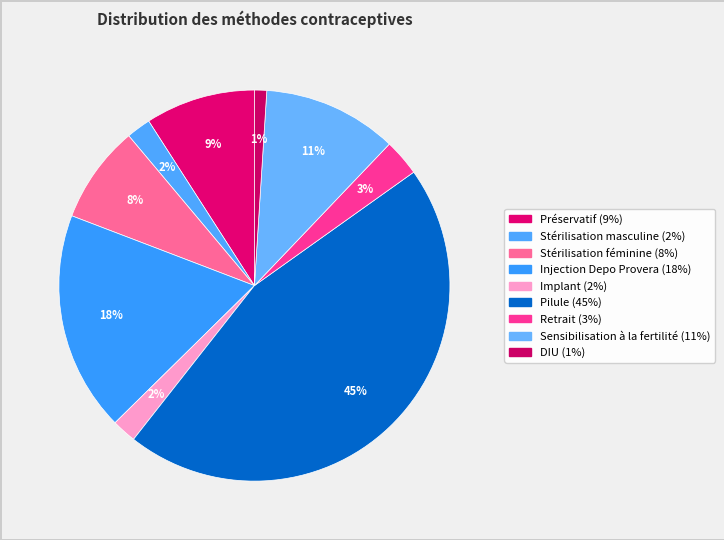

Count the number of slices in the pie.

9